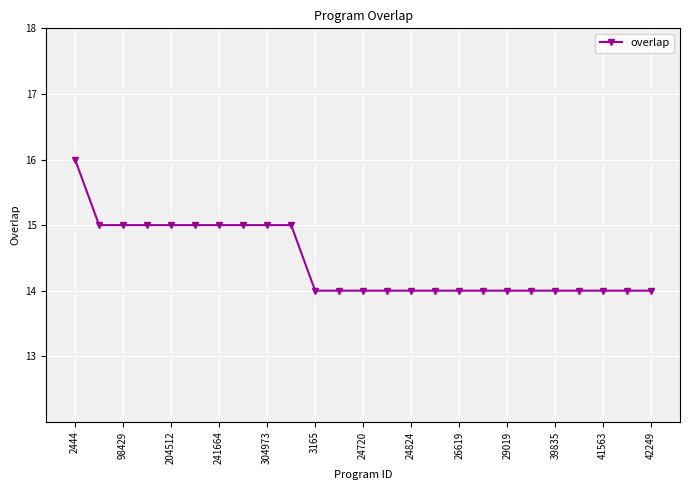

What is the minimum value shown in the chart?

14